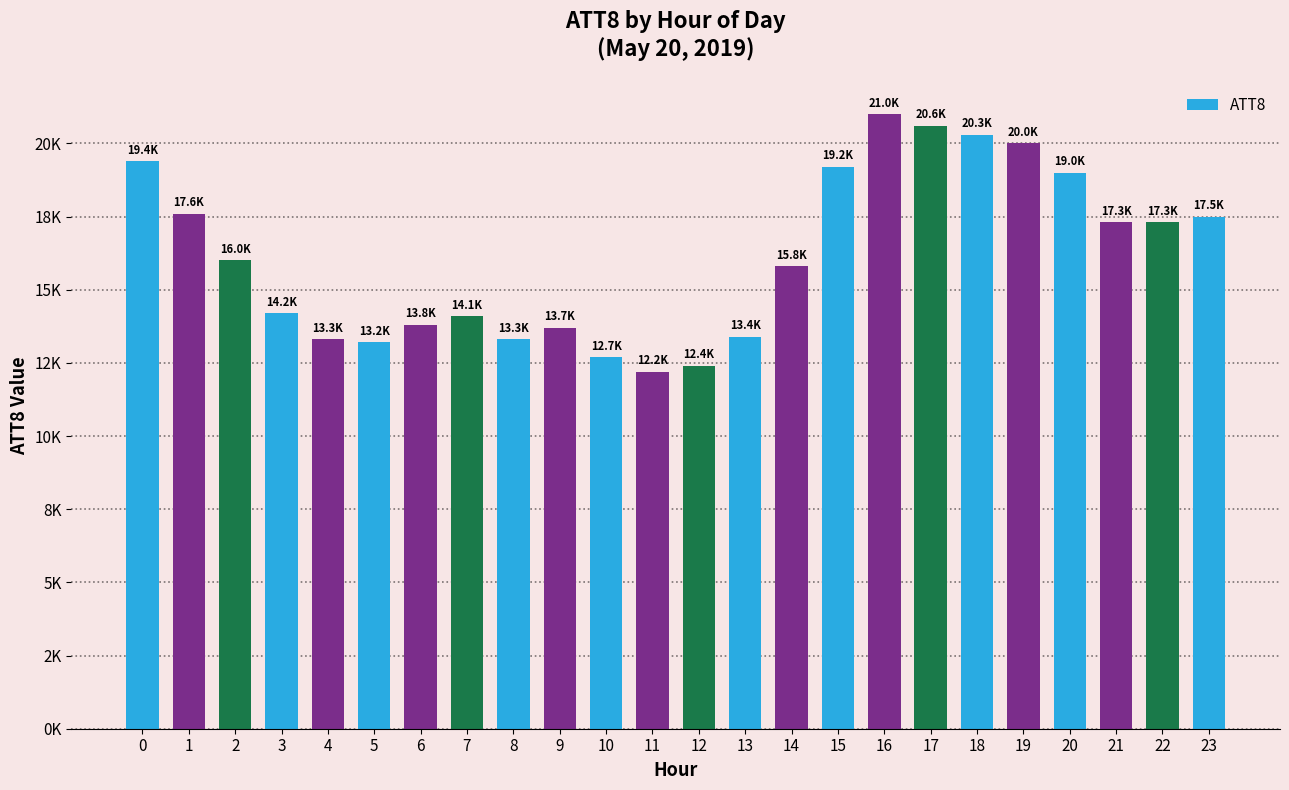

Does the chart contain any negative values?

No